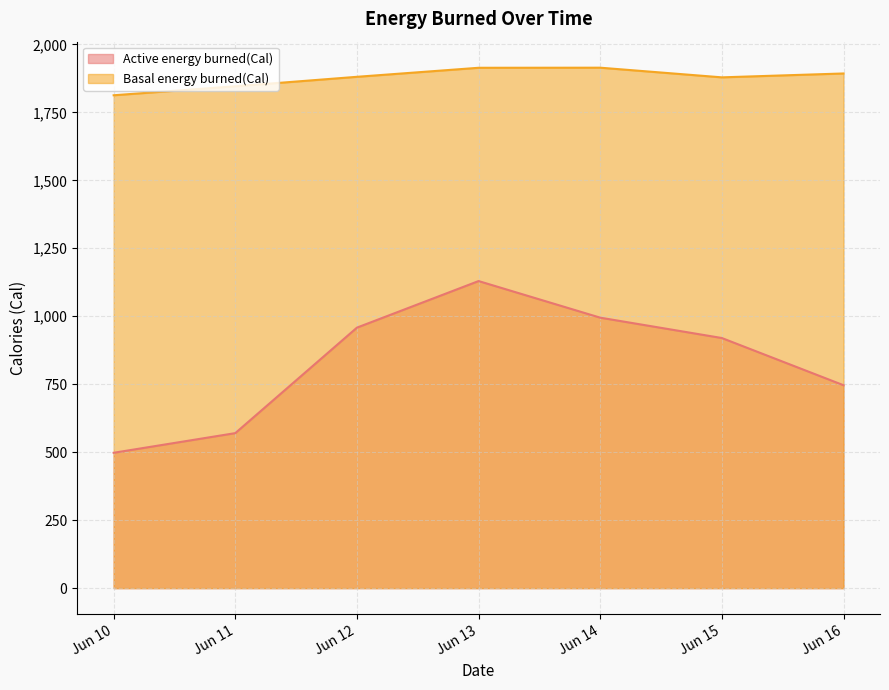

Which category has the lowest value in the Active energy burned(Cal) series?

Jun 10